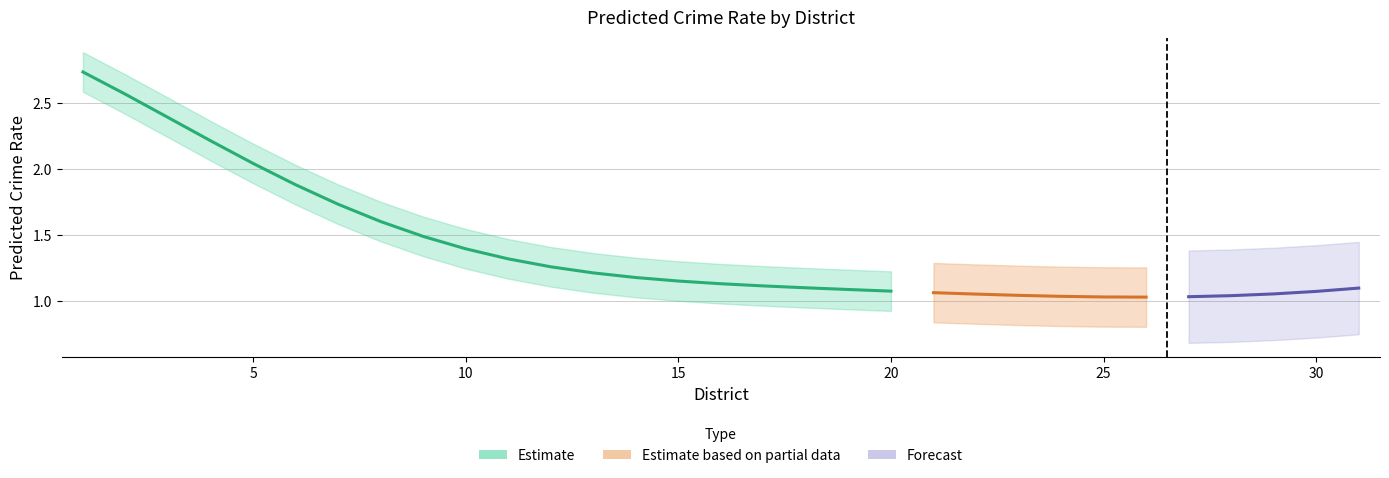

Reading left to right, list all the values displayed in this chart.

2.7	2.6	2.4	2.2	2.0	1.9	1.7	1.6	1.5	1.4	1.3	1.3	1.2	1.2	1.2	1.1	1.1	1.1	1.1	1.1	1.1	1.1	1.0	1.0	1.0	1.0	1.0	1.0	1.1	1.1	1.1